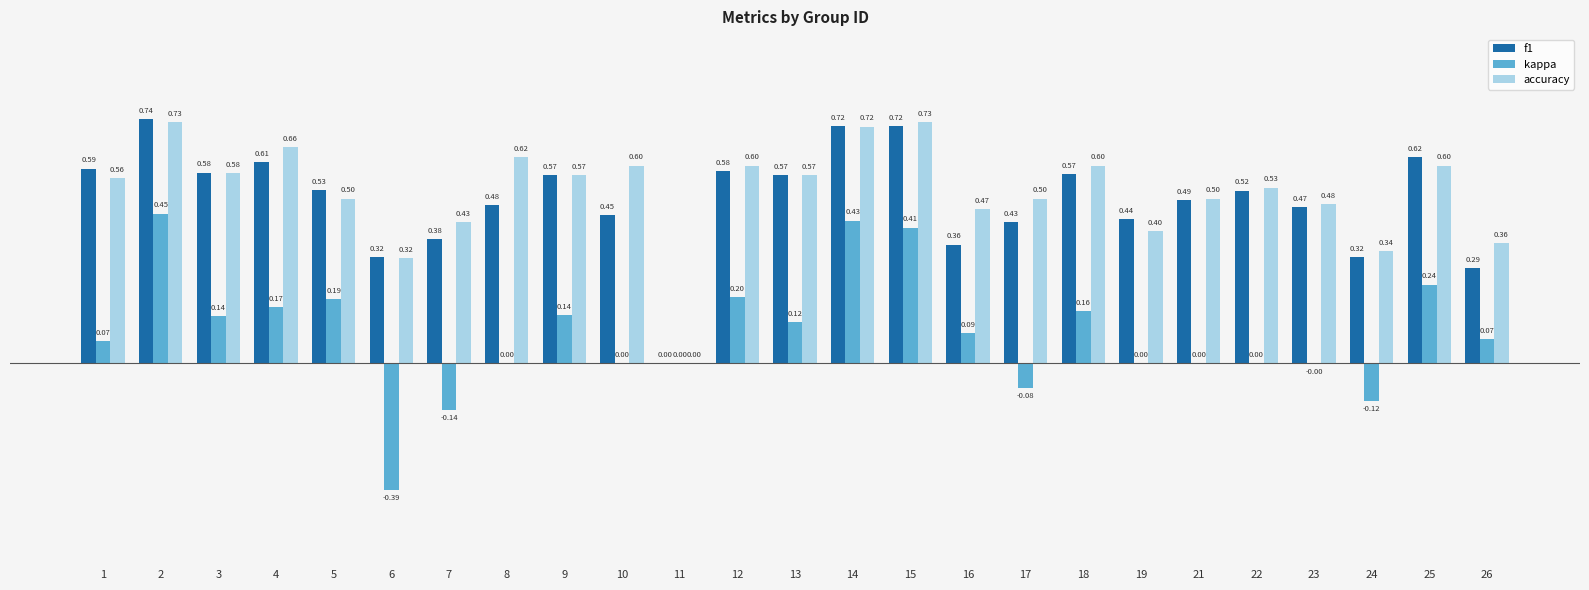

Are the bars horizontal?

No